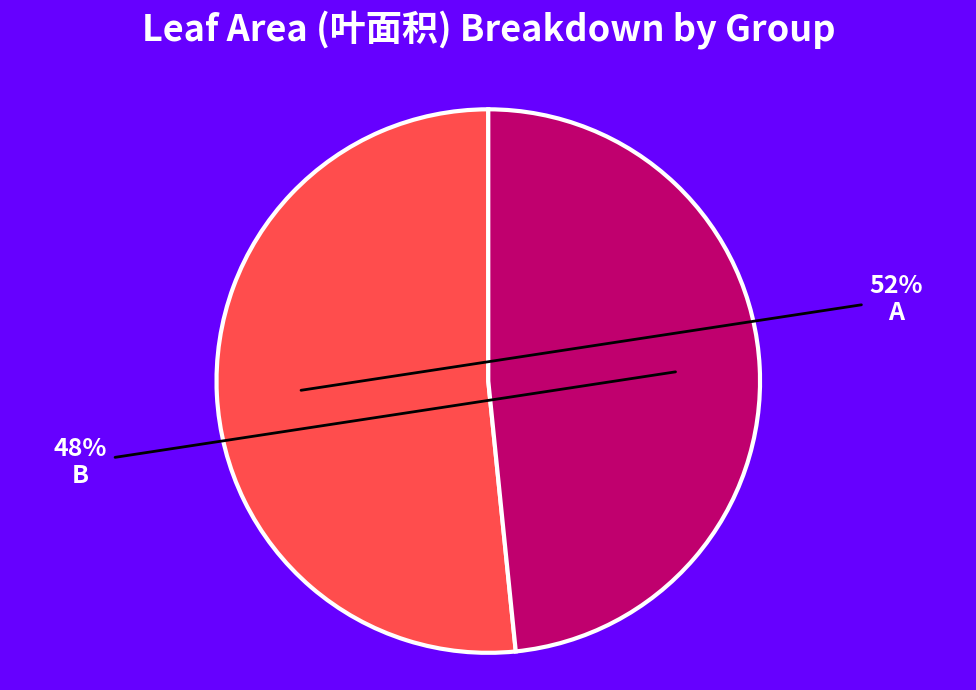

Which category has the smallest portion of the pie?

B